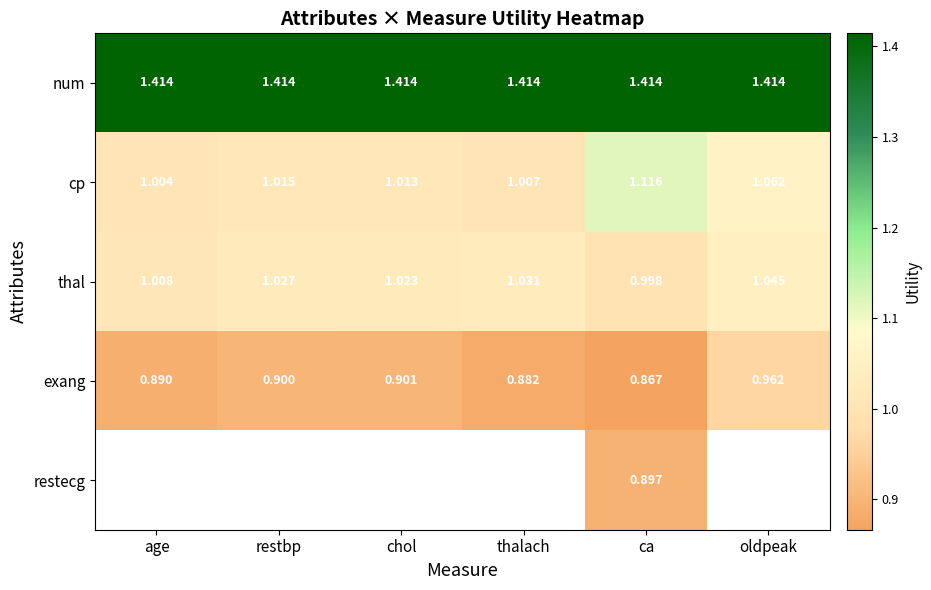

Count the number of categories in the chart.

6